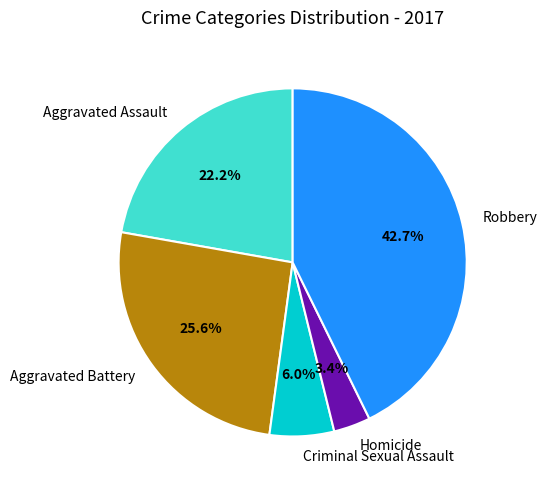

How many segments does this pie chart have?

5